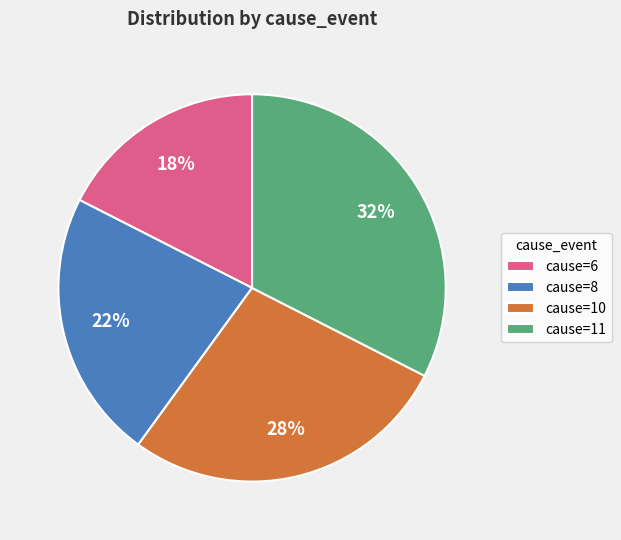

The cause=6 slice represents 18% of the pie. True or false?

True